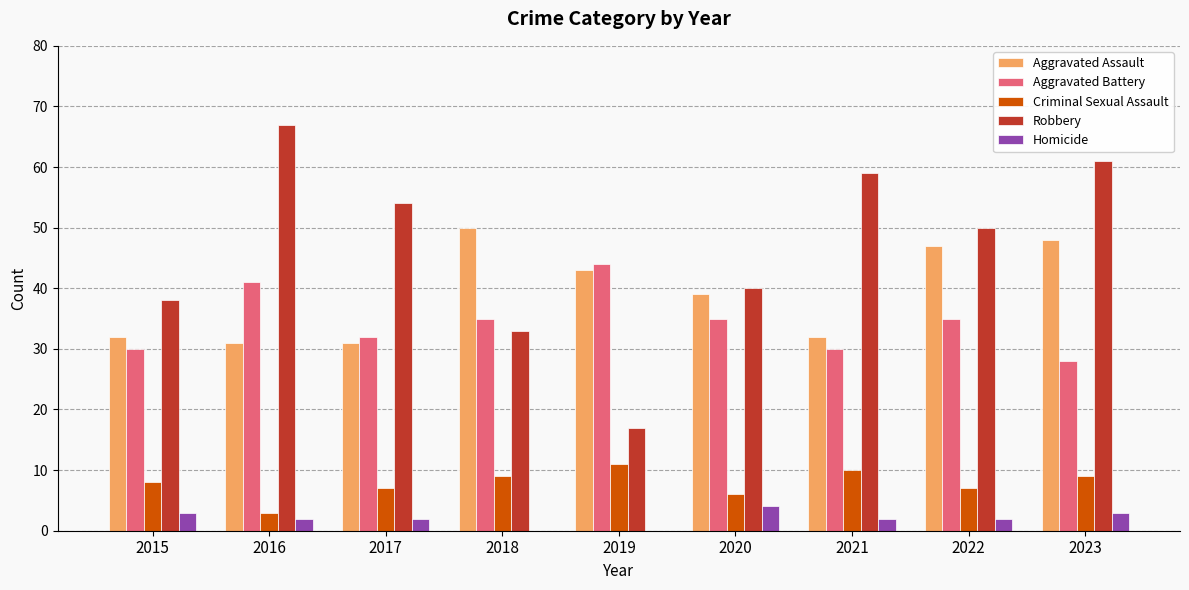

Is it true that Aggravated Battery equals 32 at 2017?

True